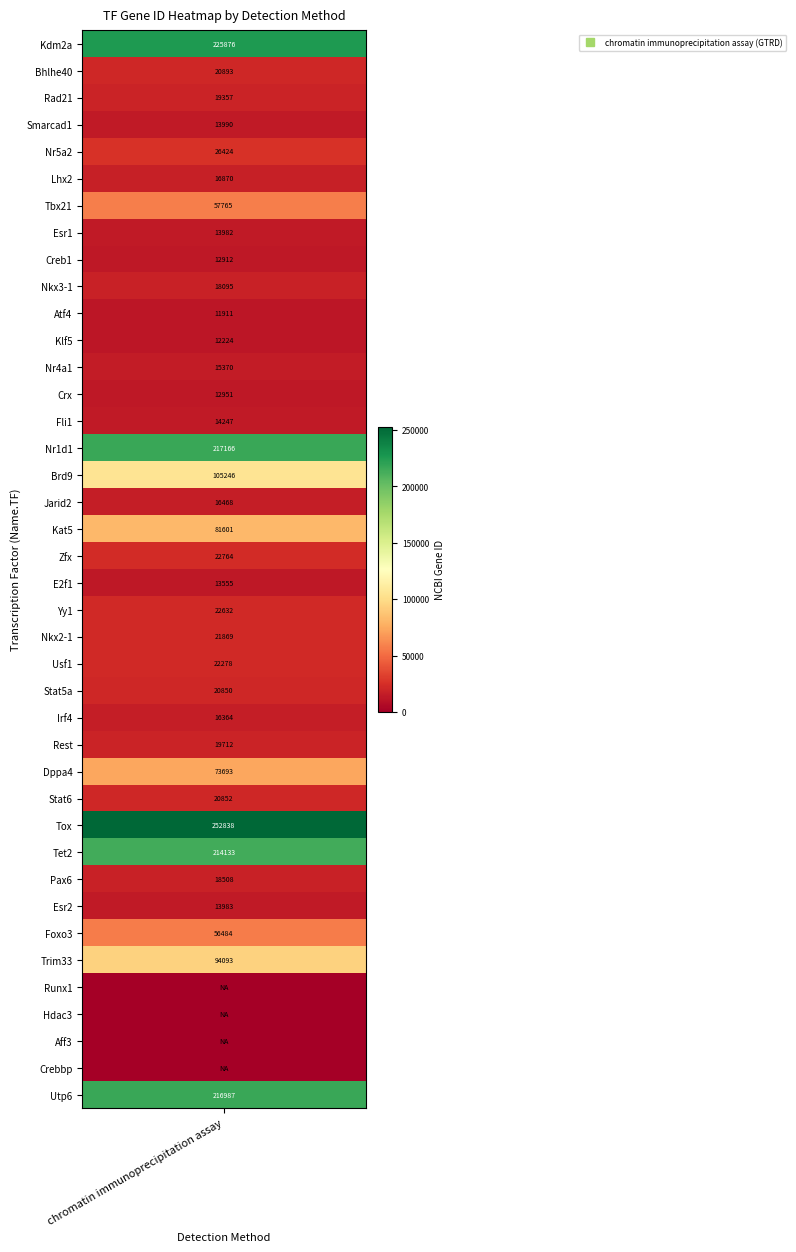

Reading left to right, what are all the values shown in this chart?

225876	20893	19357	13990	26424	16870	57765	13982	12912	18095	11911	12224	15370	12951	14247	217166	105246	16468	81601	22764	13555	22632	21869	22278	20850	16364	19712	73693	20852	252838	214133	18508	13983	56484	94093	0	0	0	0	216987